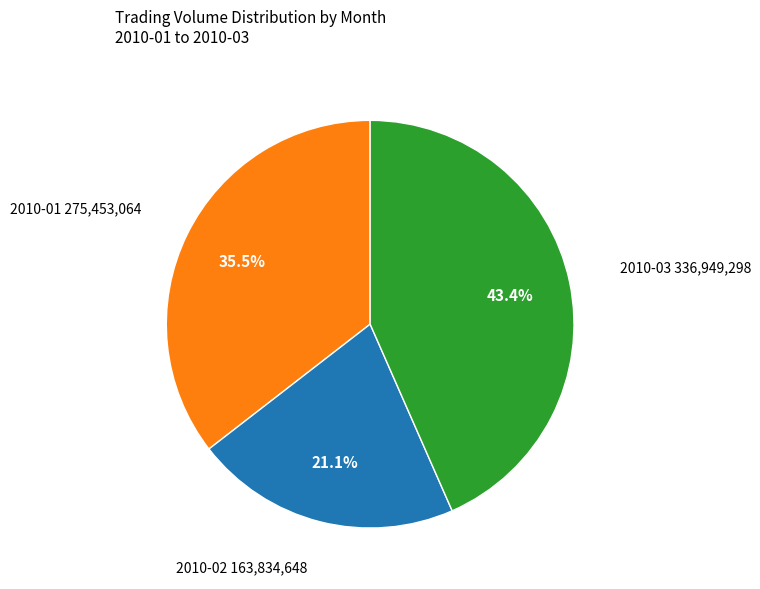

Is there a majority slice in this chart?

No